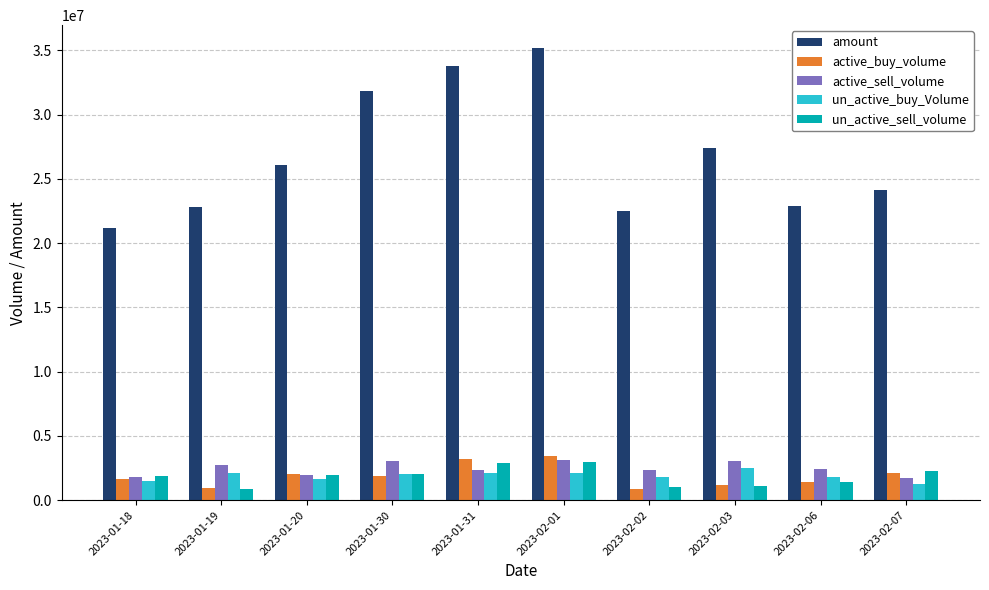

Which series has the widest spread of values?

amount